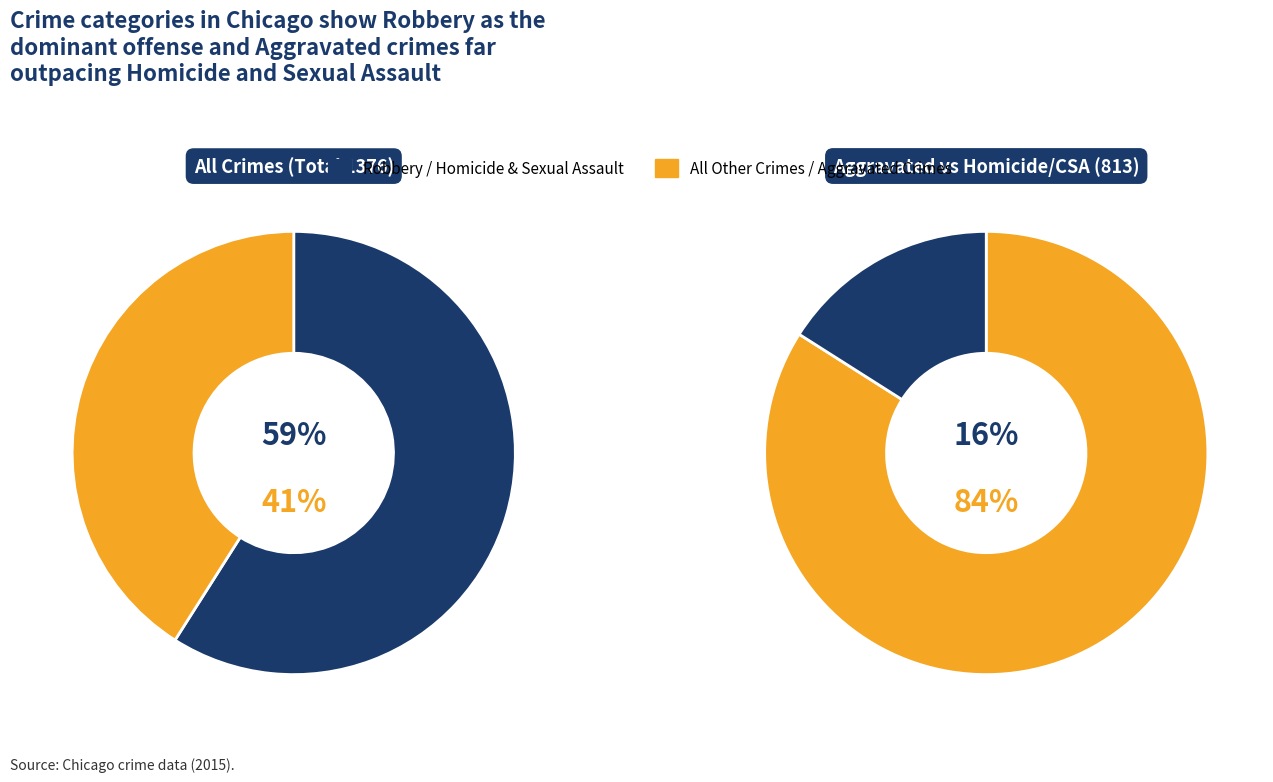

To the nearest percent, what portion does Homicide represent?

3%